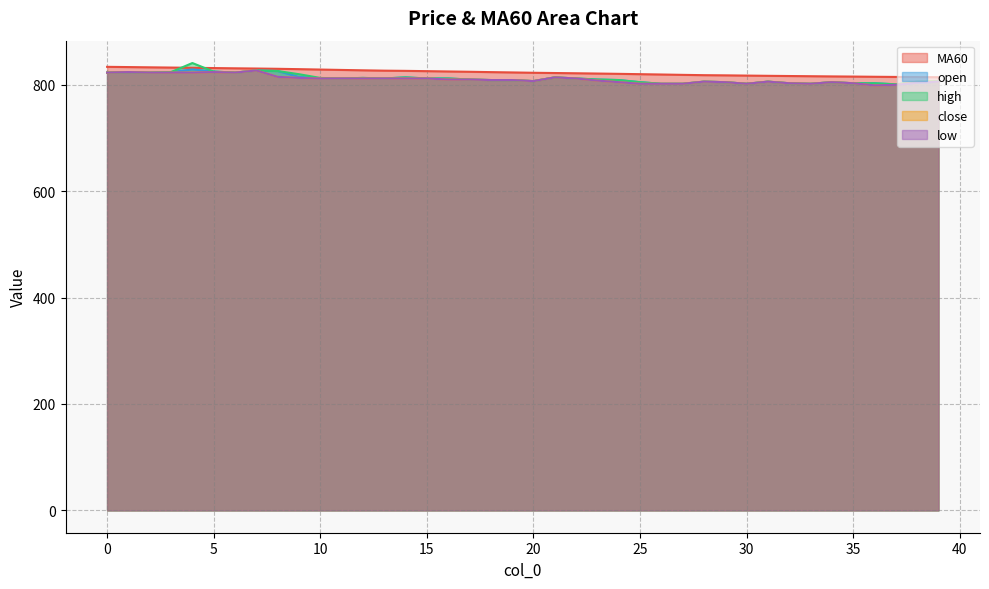

How many lines are shown in the chart?

5